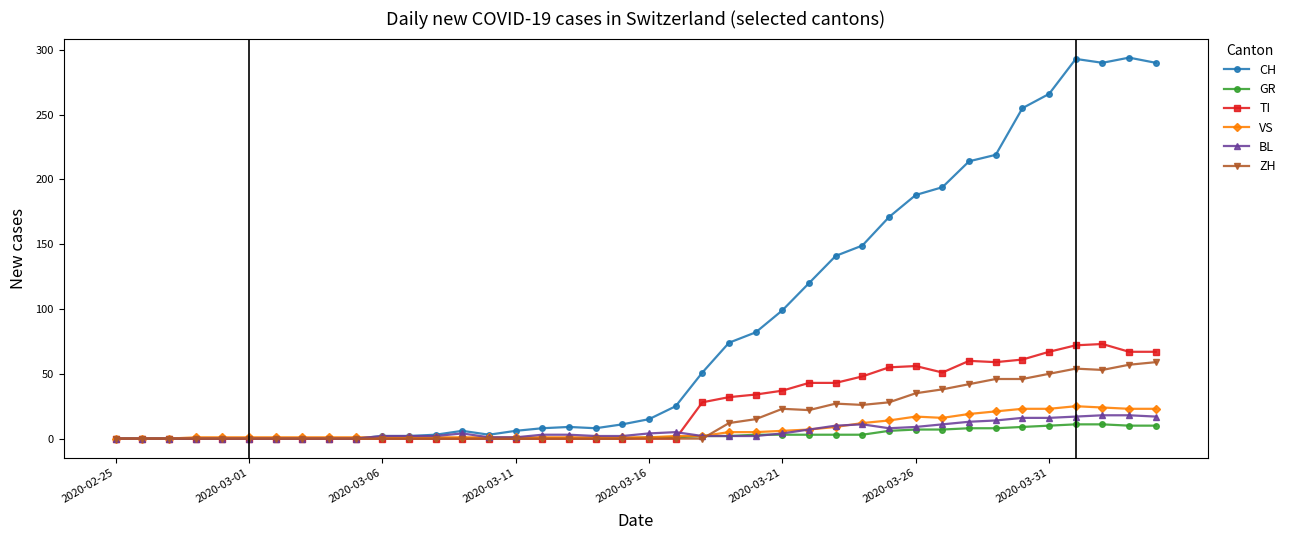

Which series has the largest total across all categories?

CH